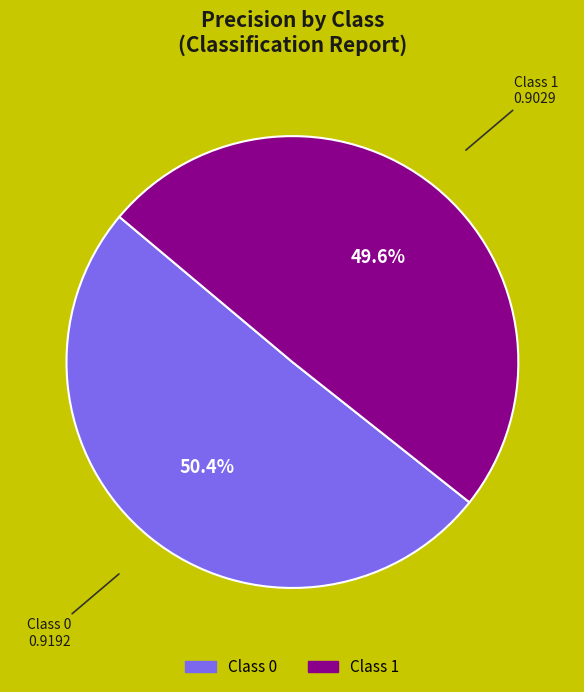

Is there a majority slice in this chart?

Yes